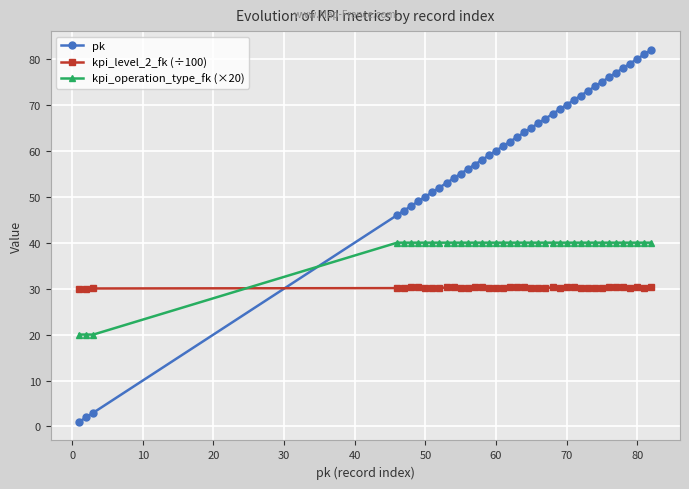

Which series ends up on top after the final intersection of kpi_level_2_fk (÷100) and pk?

pk